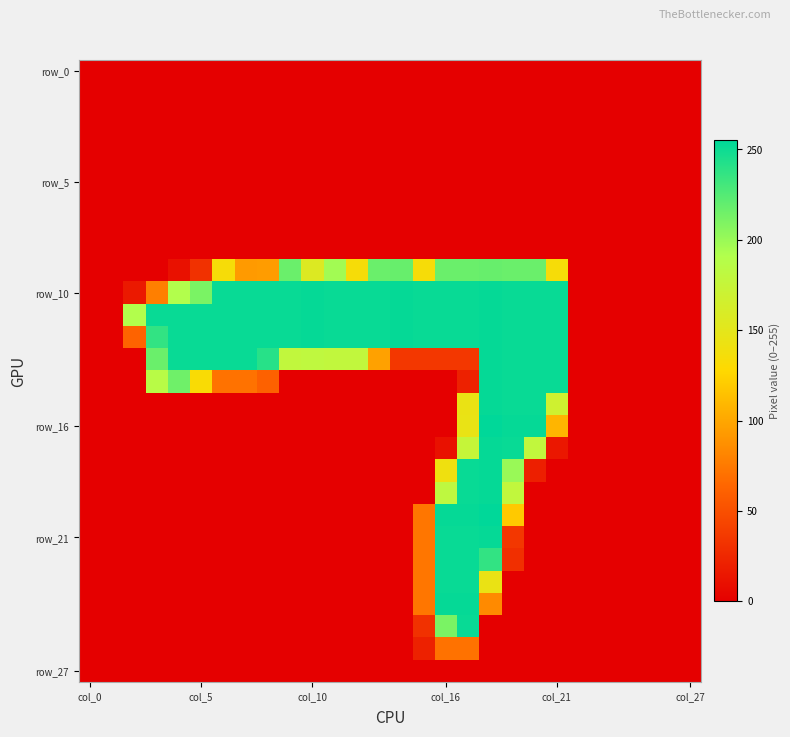

How many series are shown in this chart?

28